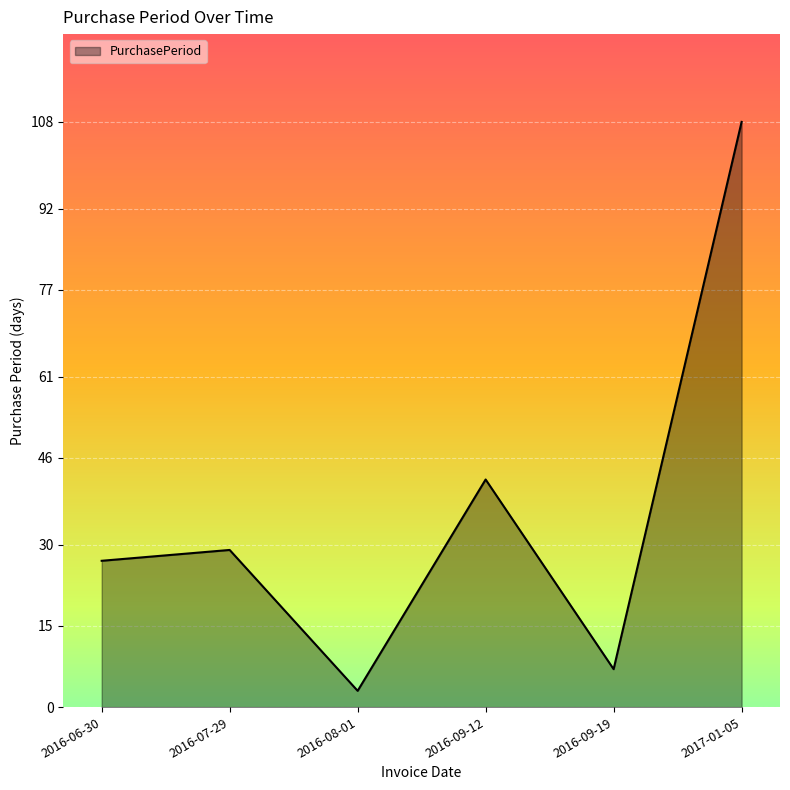

The chart shows a value of 108 at 2017-01-05. True or false?

True